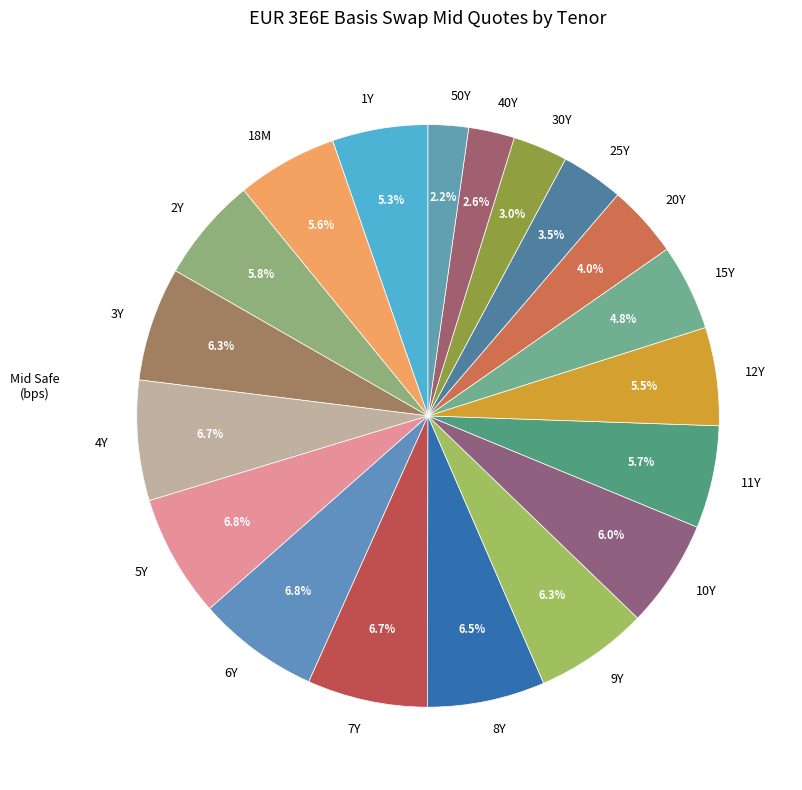

Between 5Y and 25Y, which is larger?

5Y